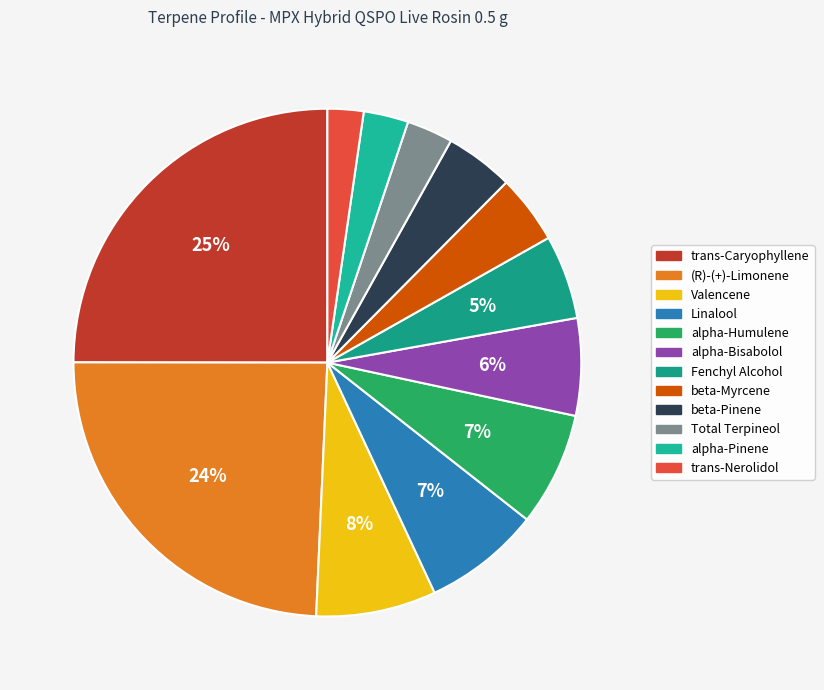

To the nearest percent, what portion does beta-Pinene represent?

4%